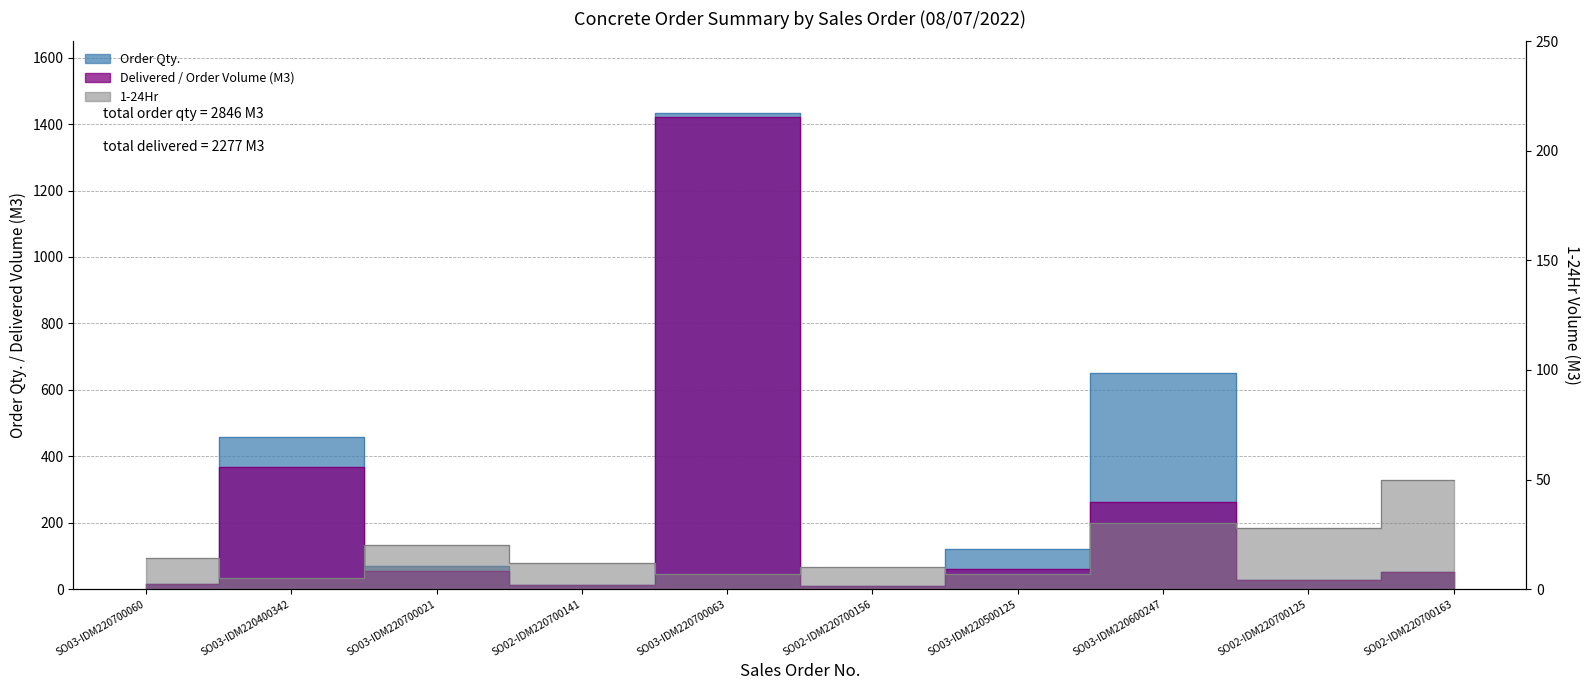

What is the sum of all Order Qty. values?

2846